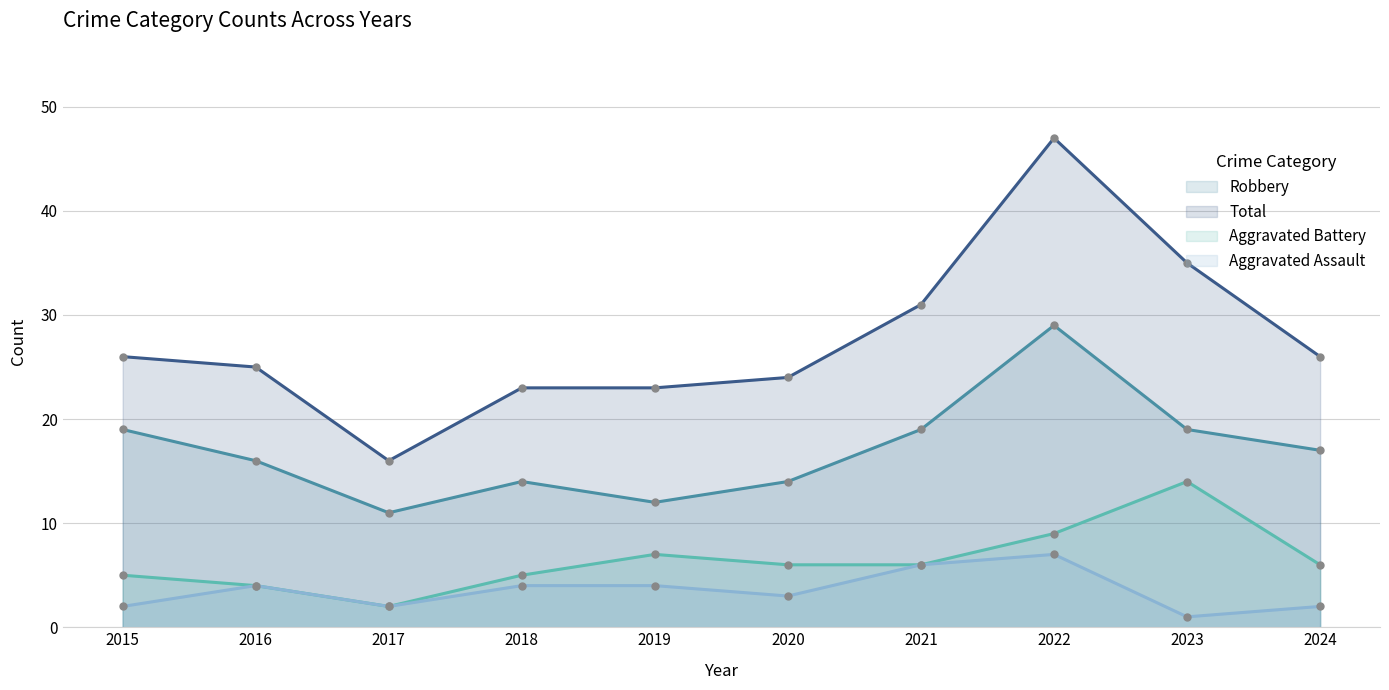

True or false: Aggravated Battery has a value of 6 at 2020.

True